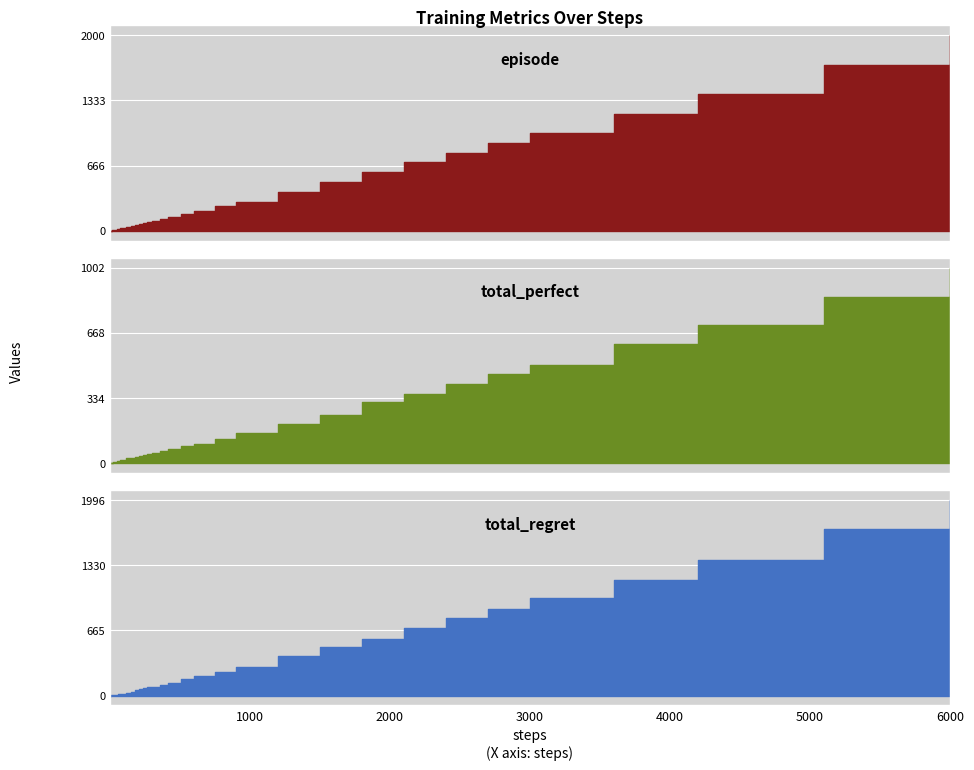

How many lines are shown in the chart?

3